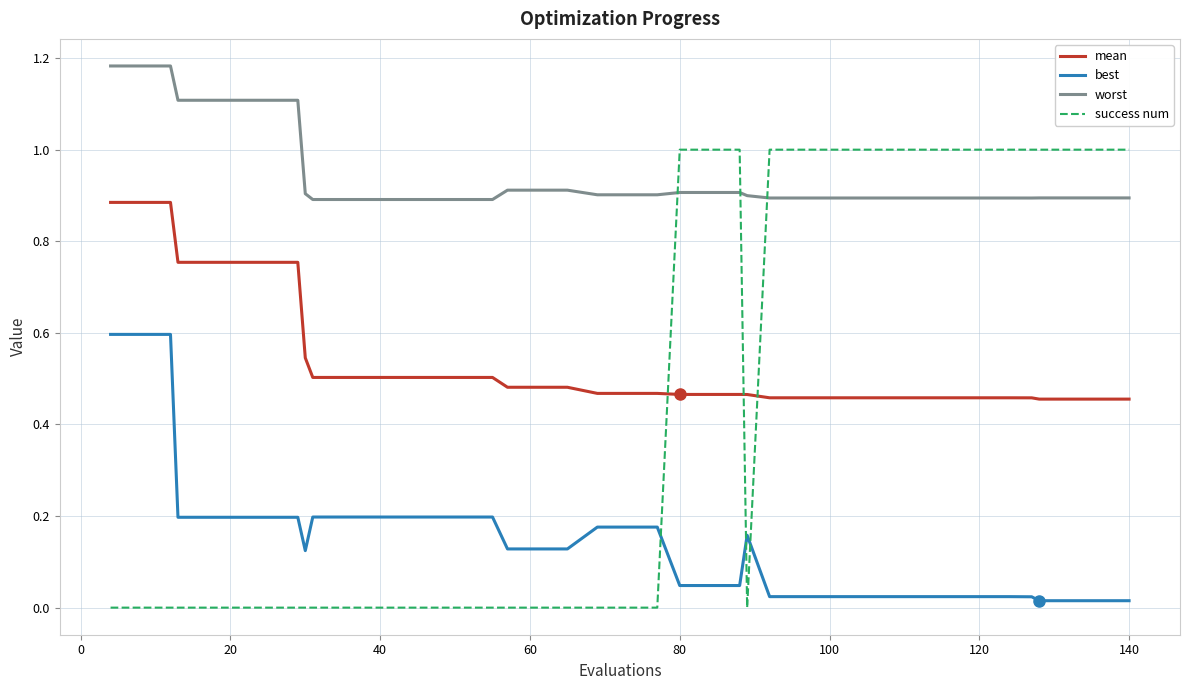

True or false: mean and best cross at least once.

False